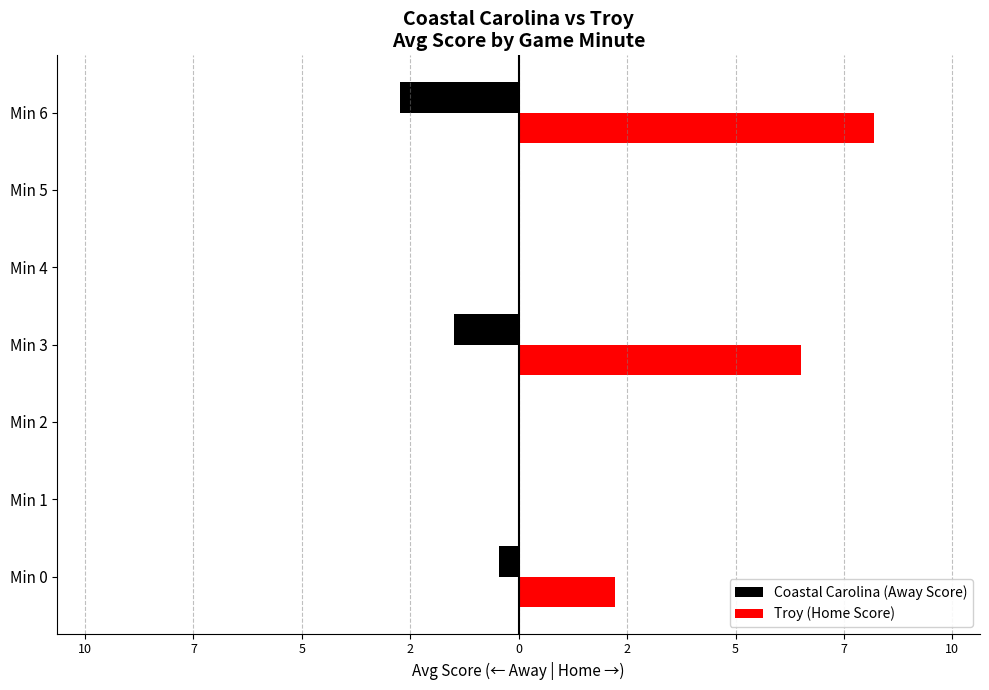

What are all the series names shown in the legend?

Coastal Carolina (Away Score), Troy (Home Score)